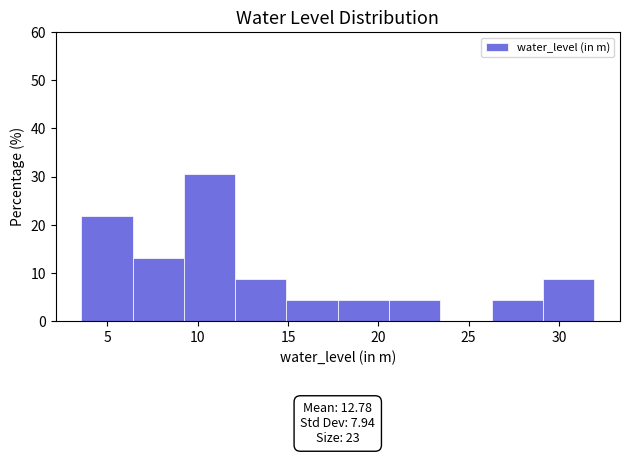

Which range on the x-axis has the tallest bar?

9.0 to 12.0